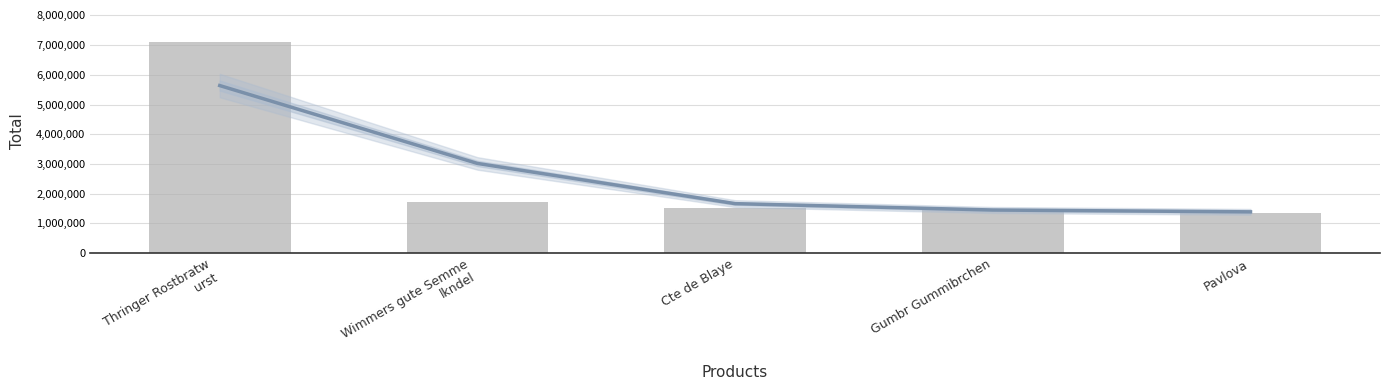

What is the difference between the maximum and second lowest values?

5664323